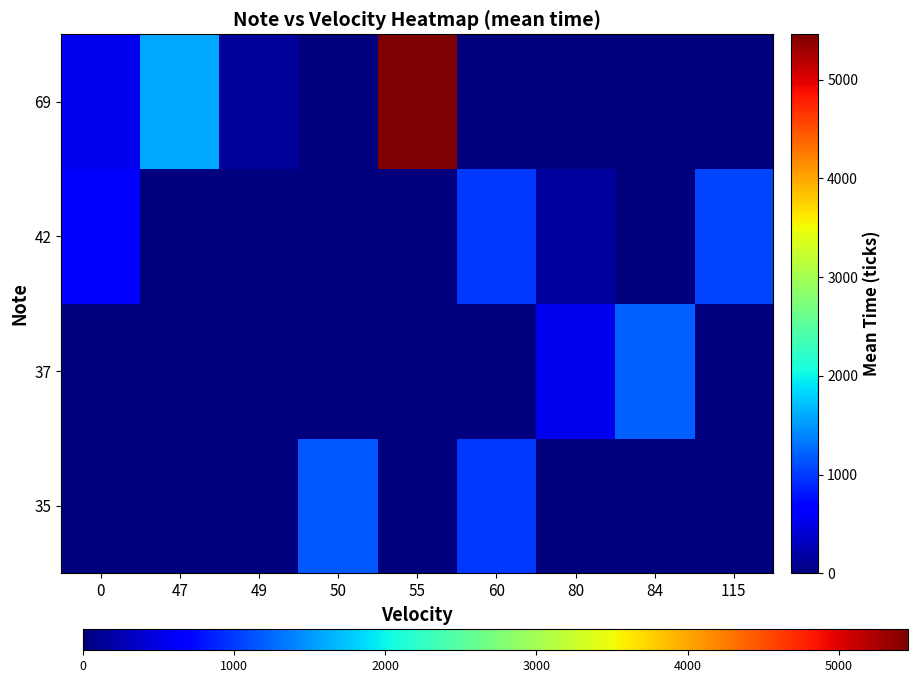

What is the spread (max minus min) of values at 80?

550